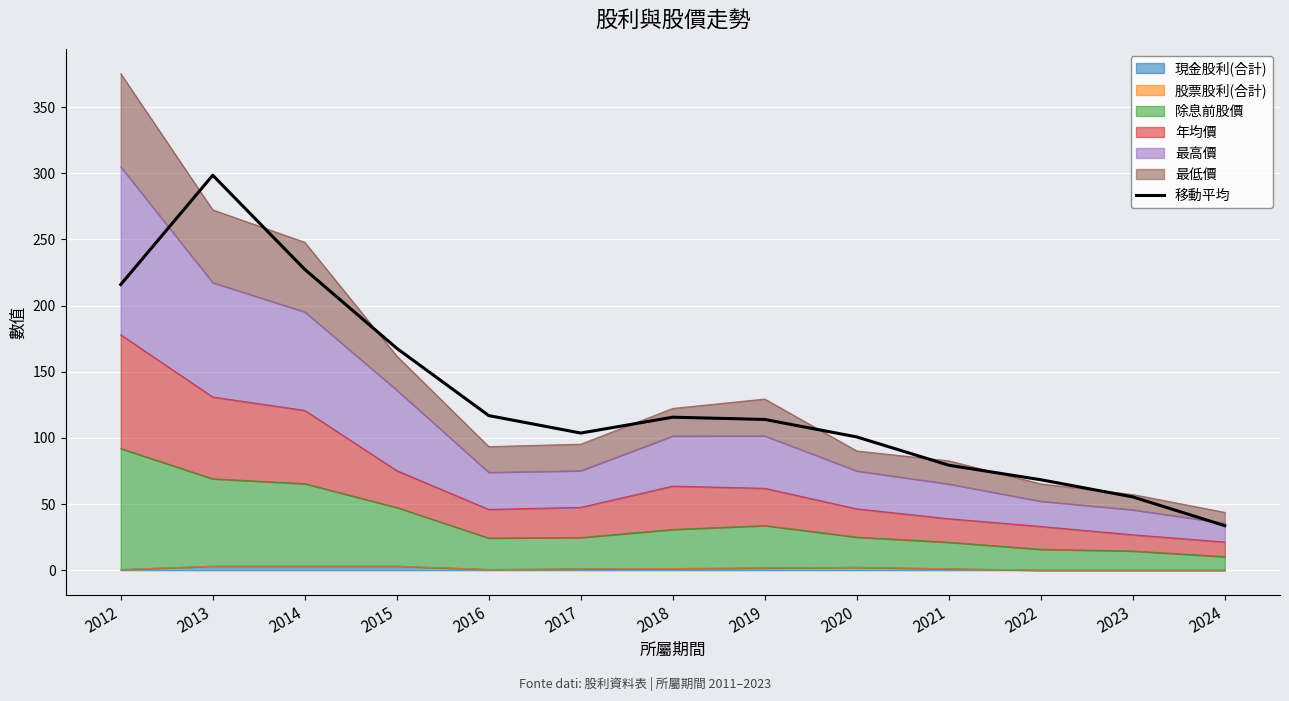

List the labels in order of value, smallest first.

2024, 2023, 2022, 2021, 2020, 2017, 2019, 2018, 2016, 2015, 2012, 2014, 2013